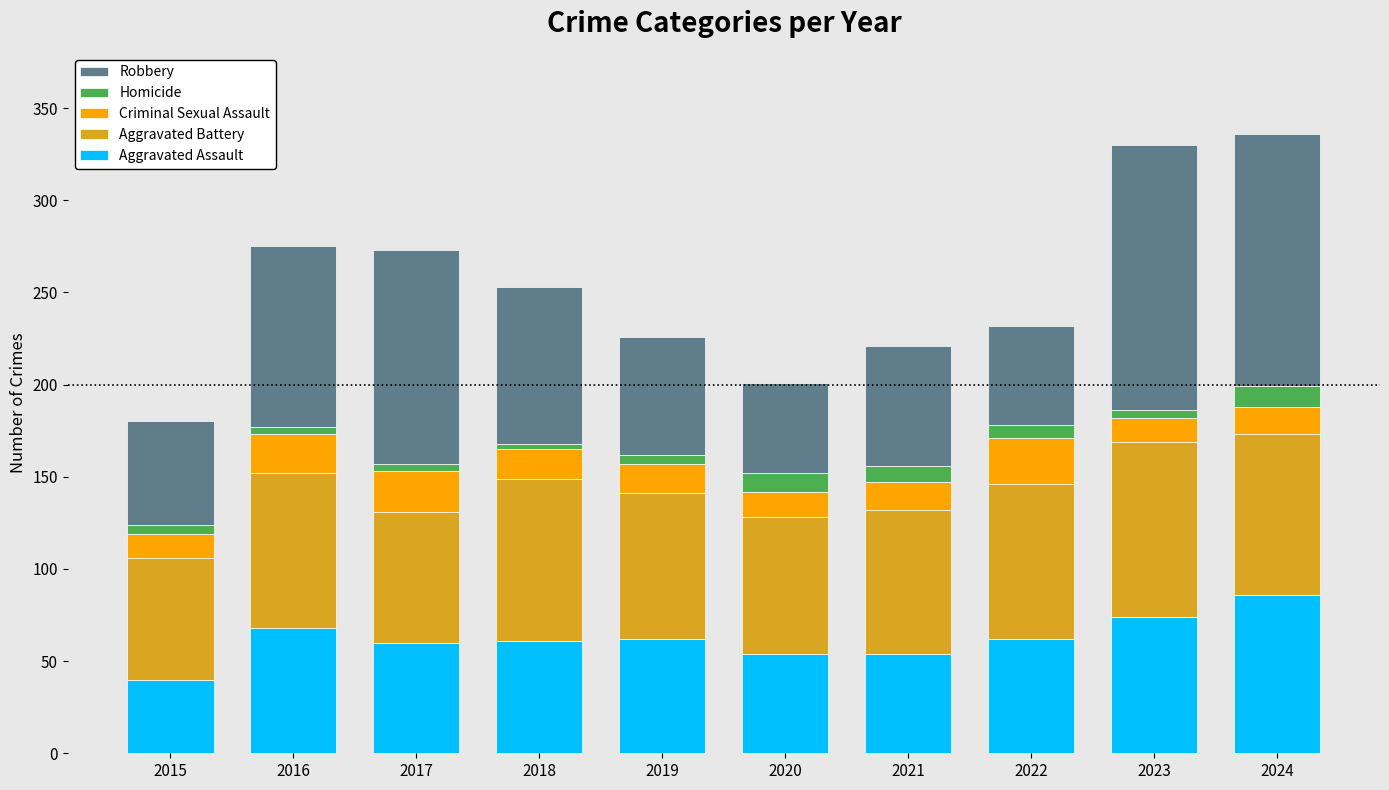

What is the difference between the second highest and minimum values in the Aggravated Assault series?

34